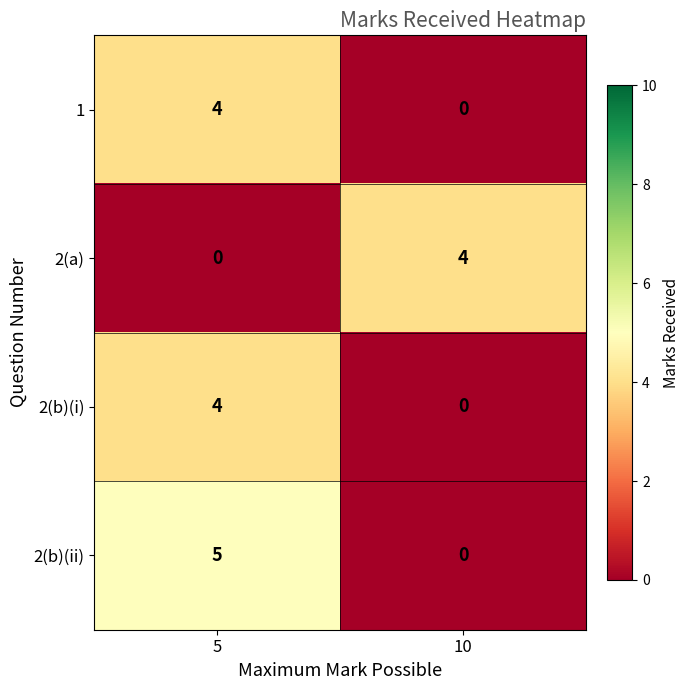

Count the number of categories in the chart.

2